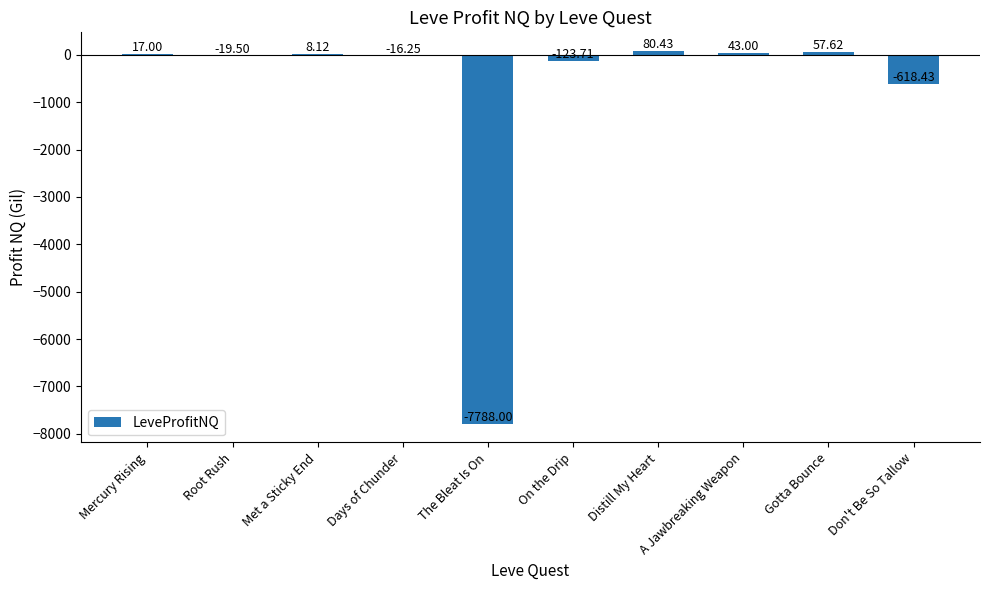

What is the change in value from The Bleat Is On to Don't Be So Tallow?

+7169.6